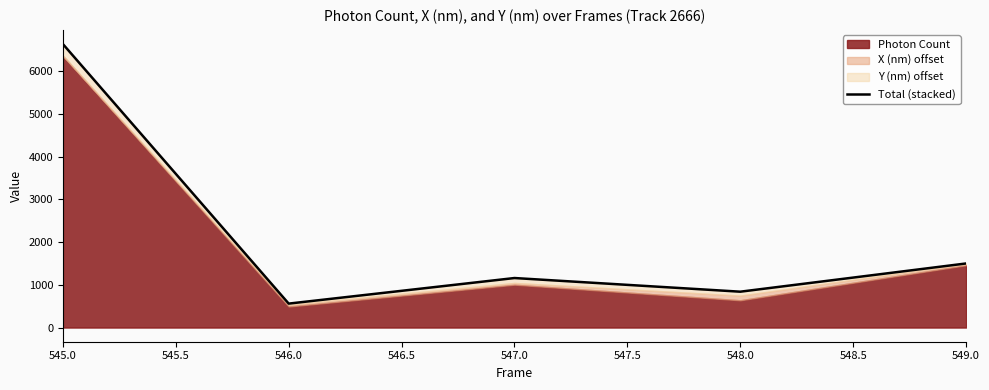

What is the average value?

2138.0